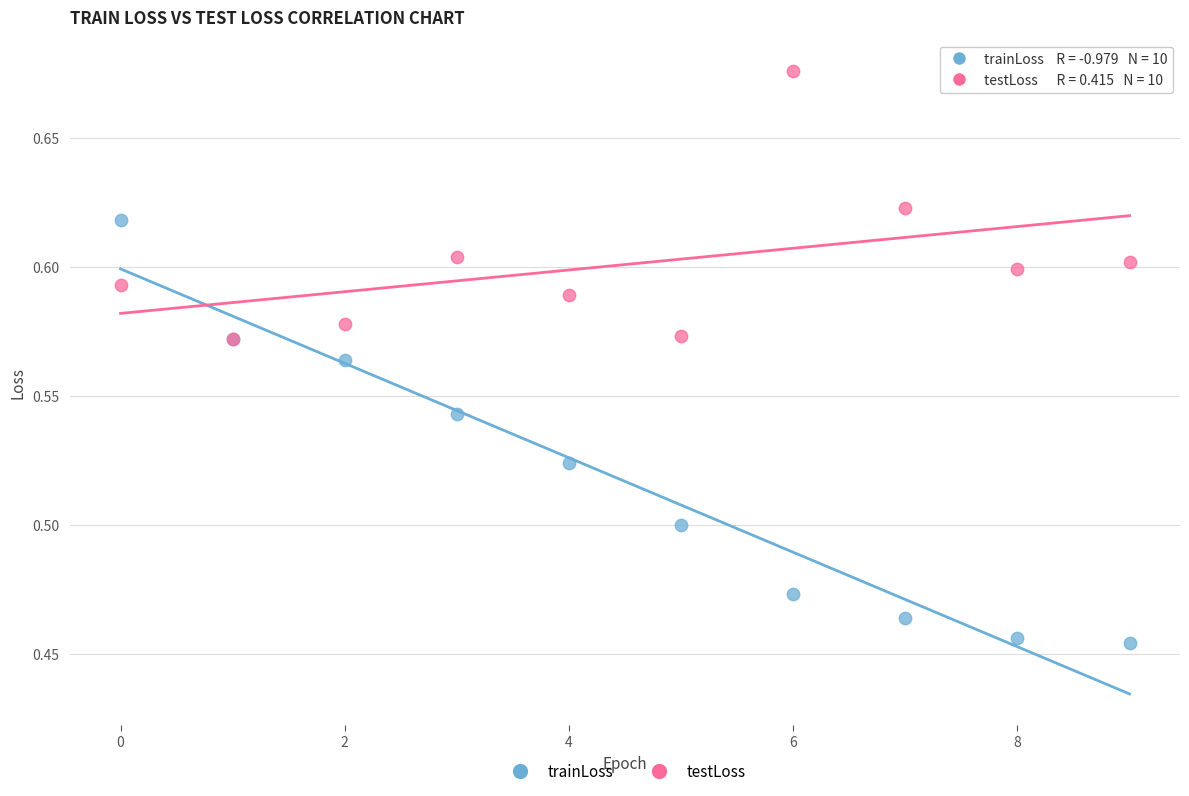

Which series reaches the minimum Y coordinate?

trainLoss